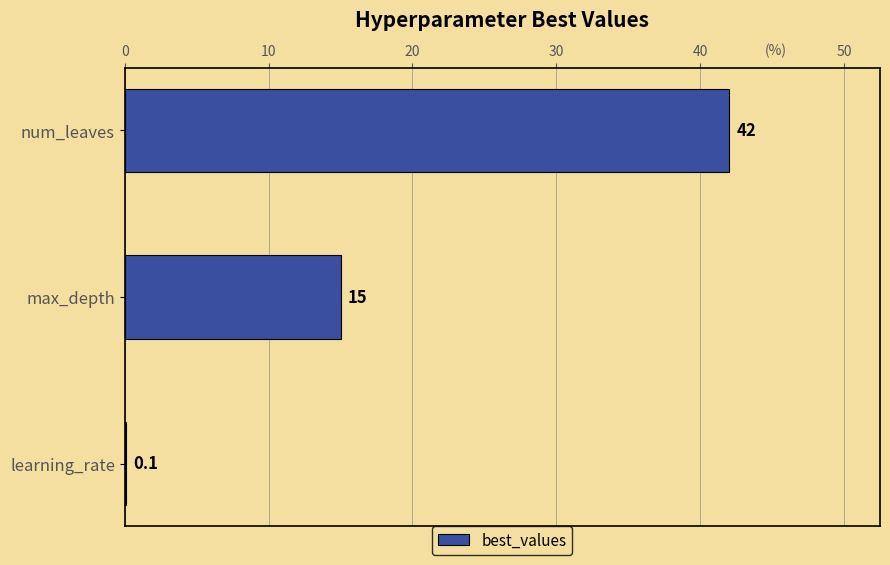

How many data points does each series have?

3